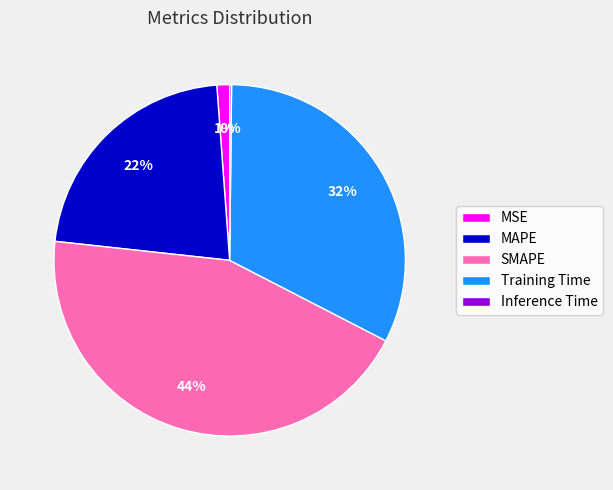

Do MSE and Training Time together represent more than half of the pie?

No